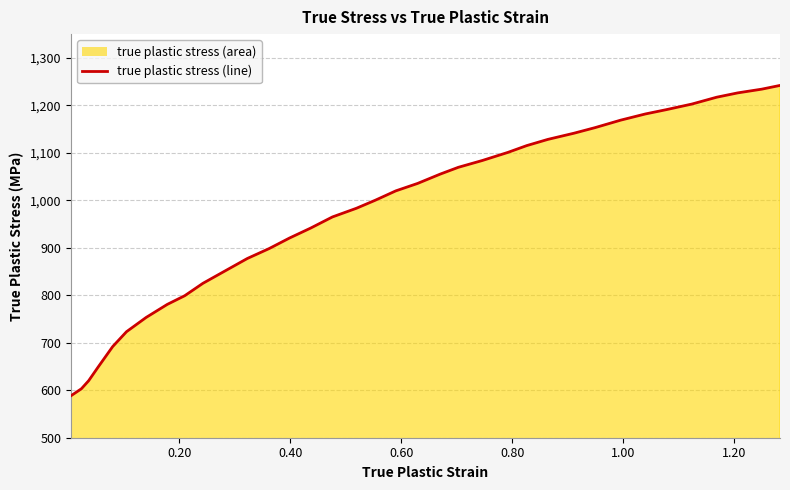

Does the chart display data point markers on the line(s)?

No